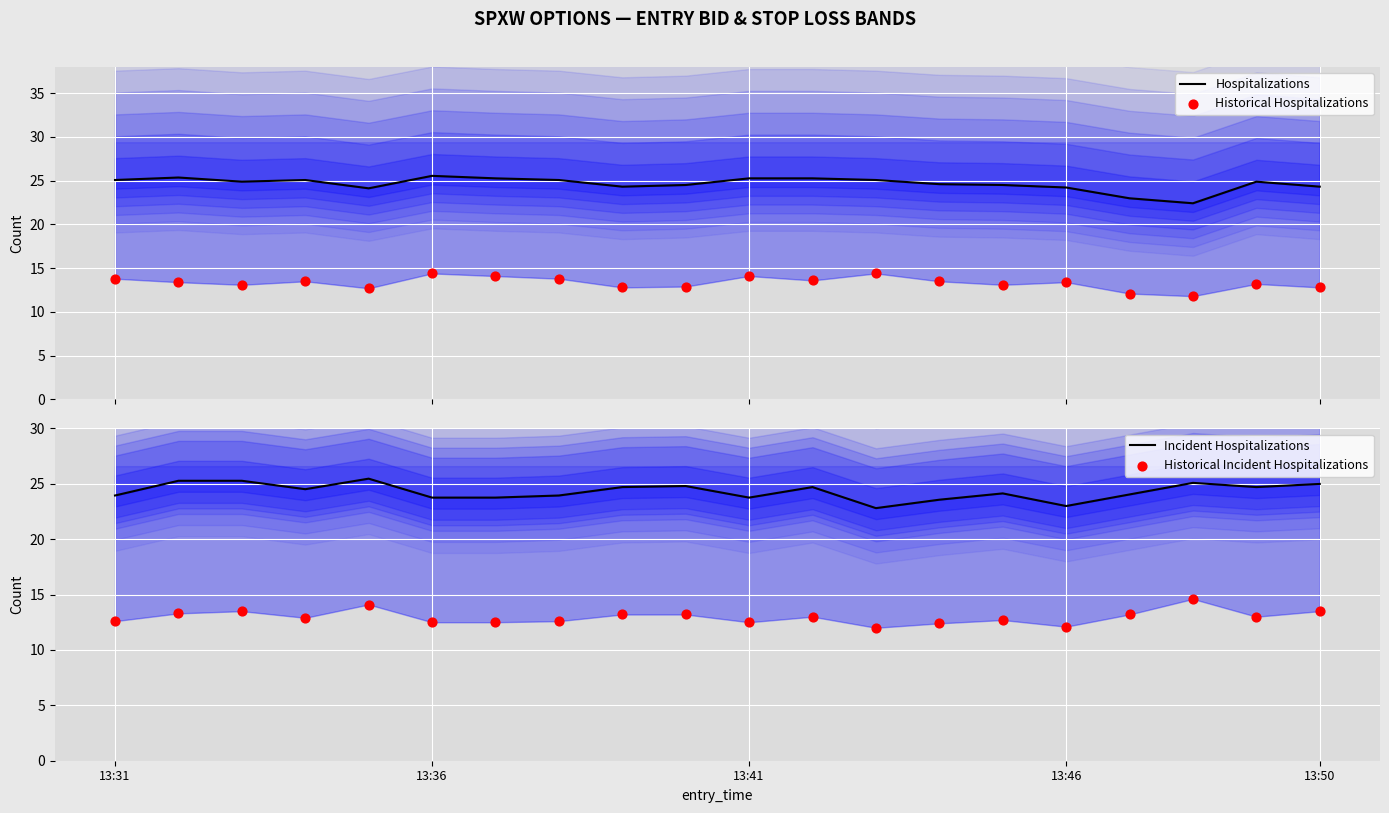

Is the value of Hospitalizations at 17 greater than the value of Incident Hospitalizations at 17?

No